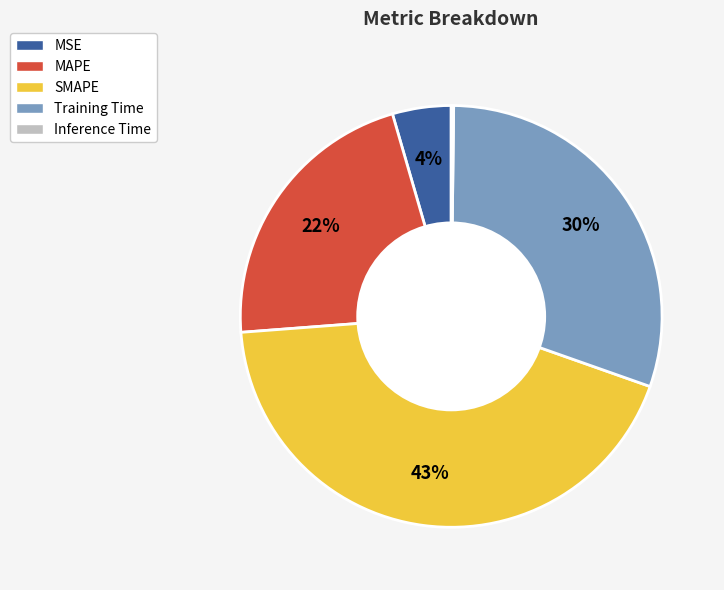

Which has a higher value, MSE or Training Time?

Training Time